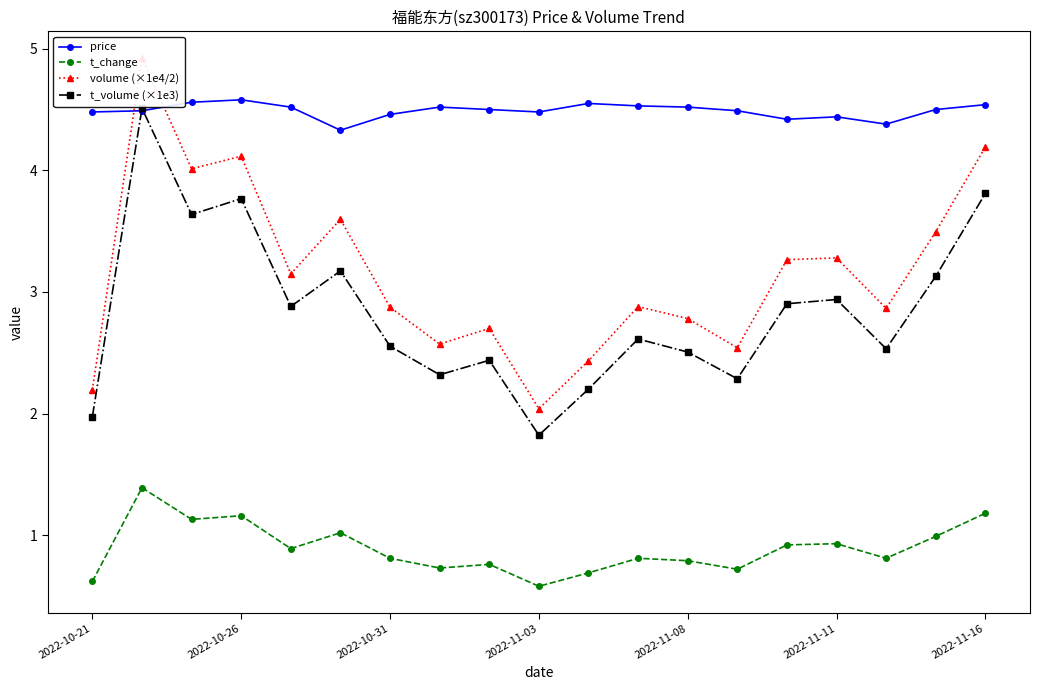

The value of t_volume (×1e3) at 2022-11-08 is 3.7. True or false?

False